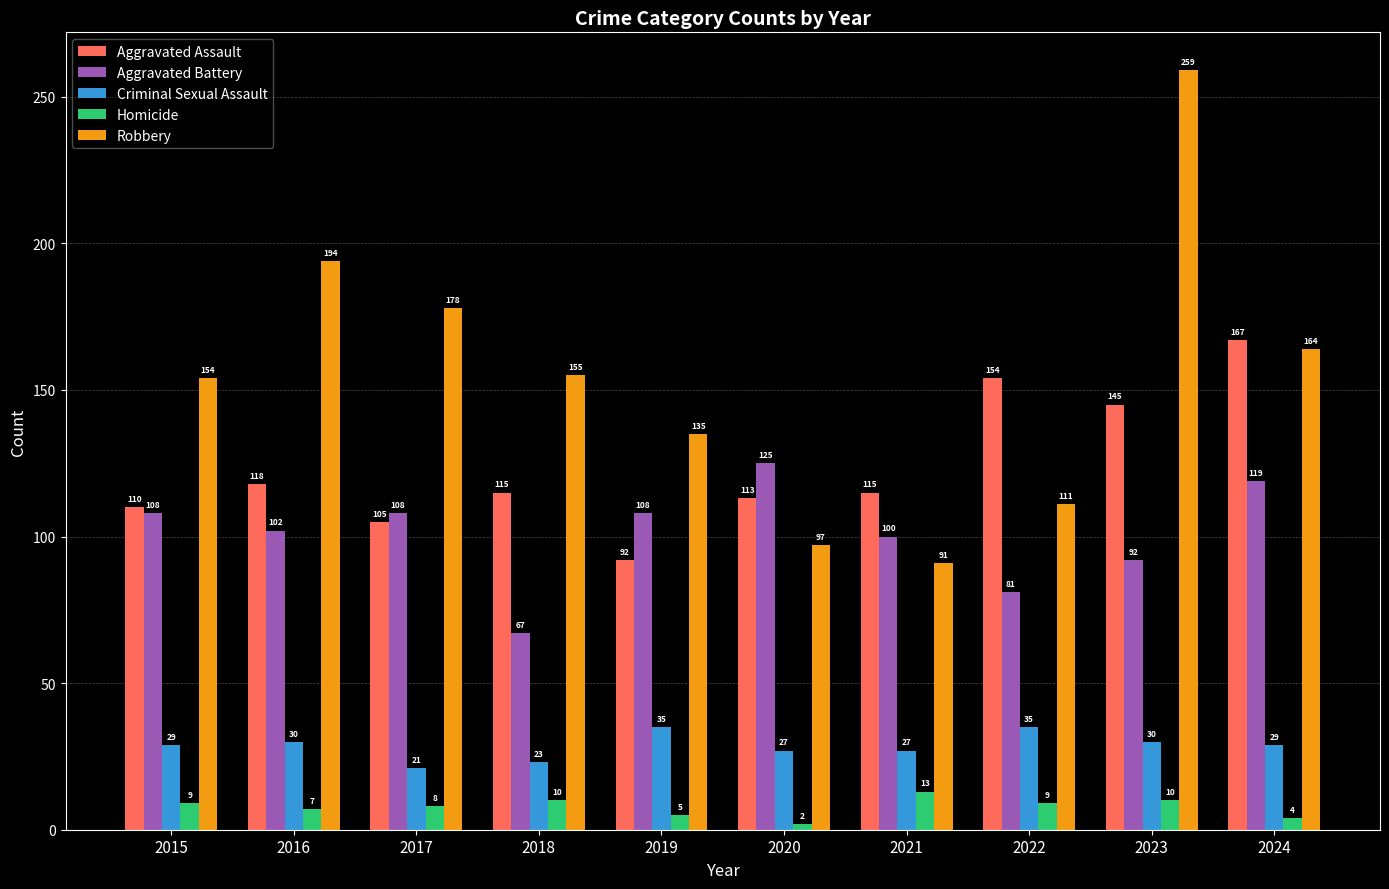

Where is Aggravated Assault nearest to the value 129?

2016